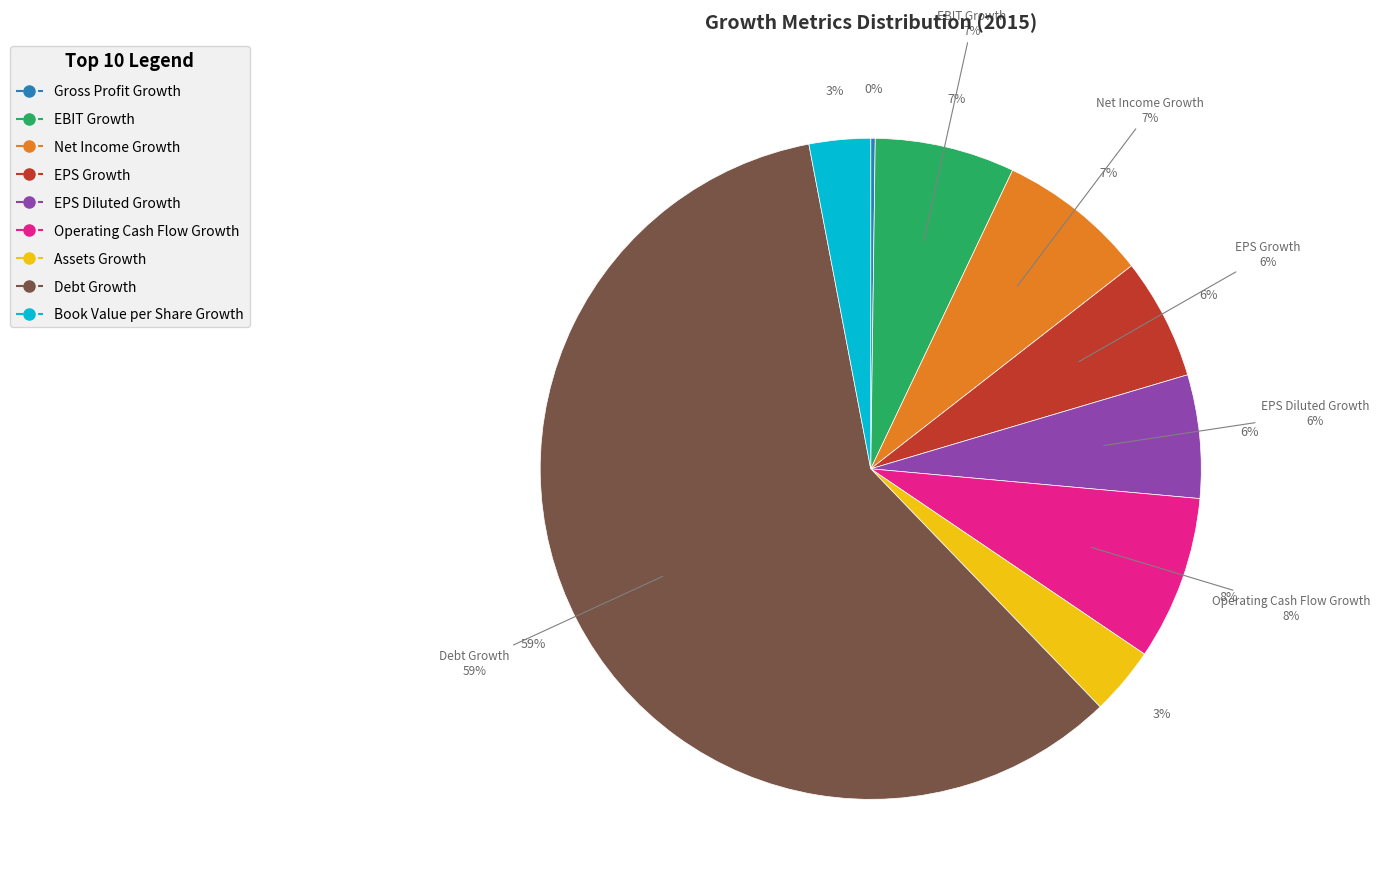

To the nearest percent, what is the difference between the Net Income Growth and EPS Growth slice percentages?

1%